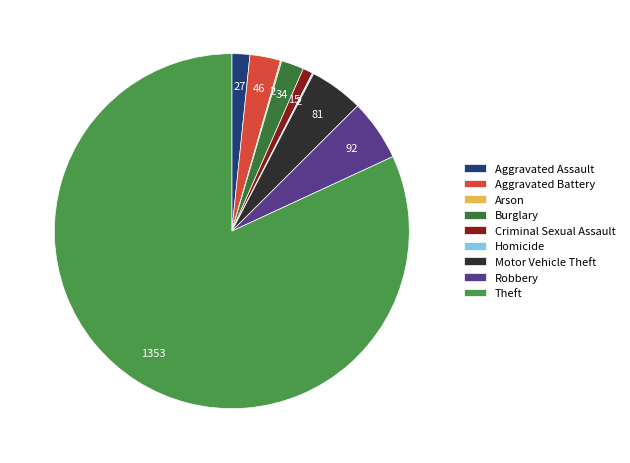

How many slices are in this pie chart?

9